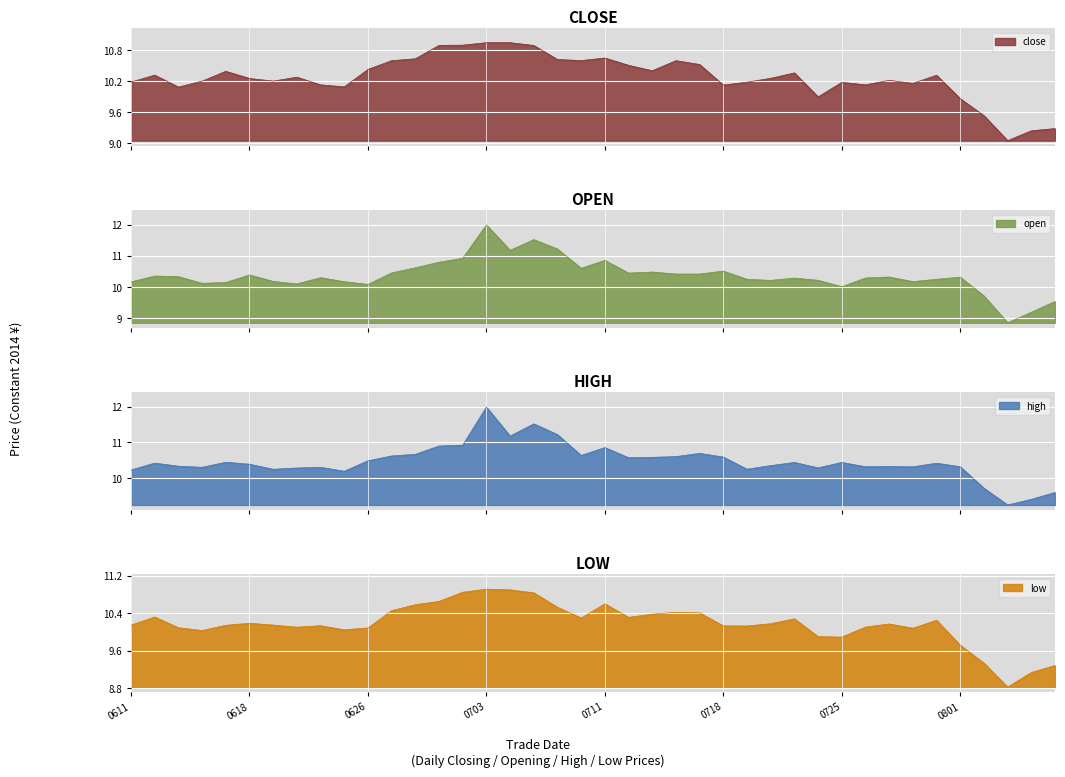

What is the maximum value for high?

12.0